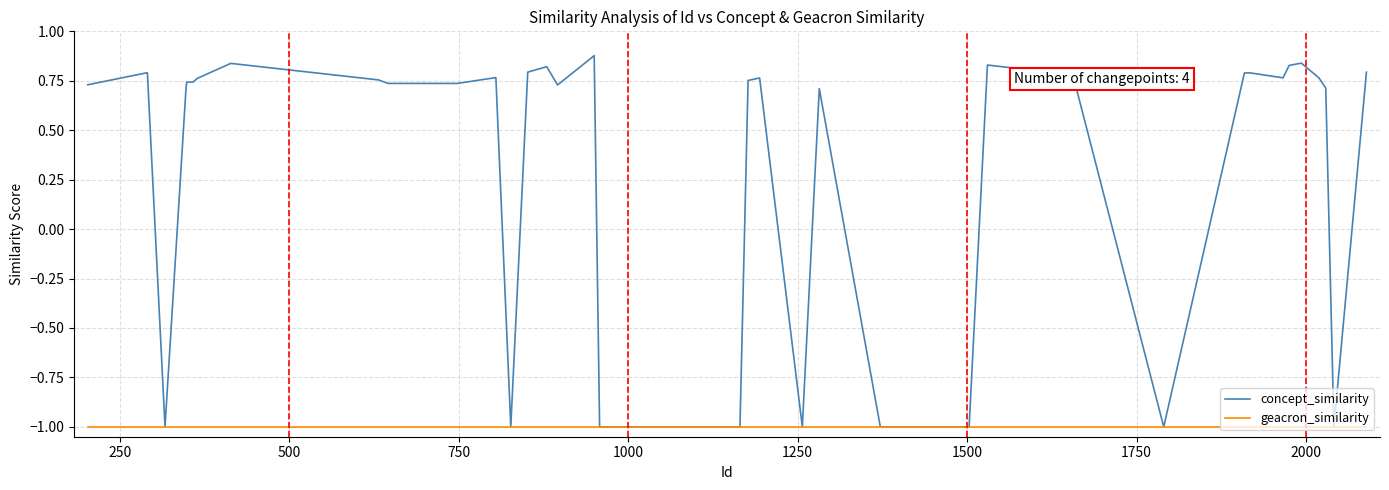

Which series has the largest total across all categories?

concept_similarity